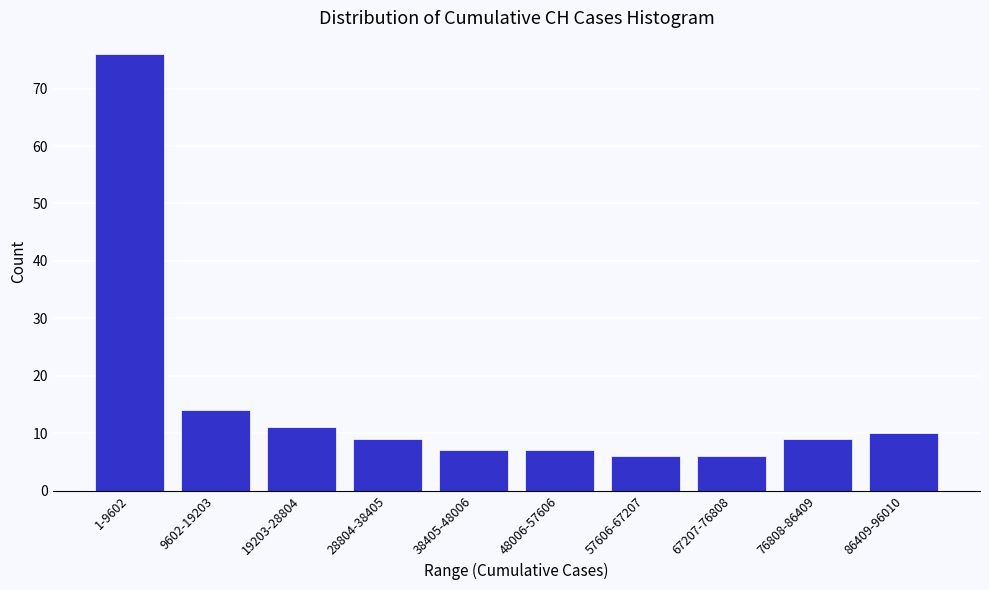

Reading left to right, list all the values displayed in this chart.

76	14	11	9	7	7	6	6	9	10